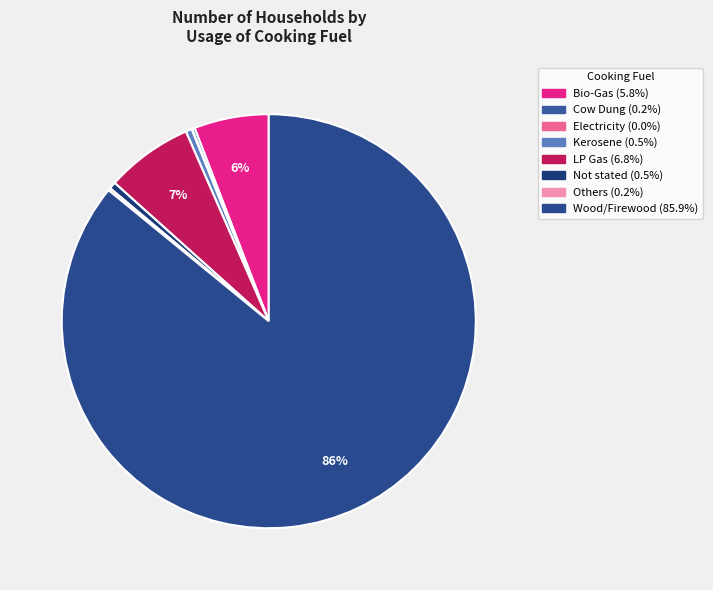

To the nearest percent, what is the combined percentage of Bio-Gas and Not stated?

6%